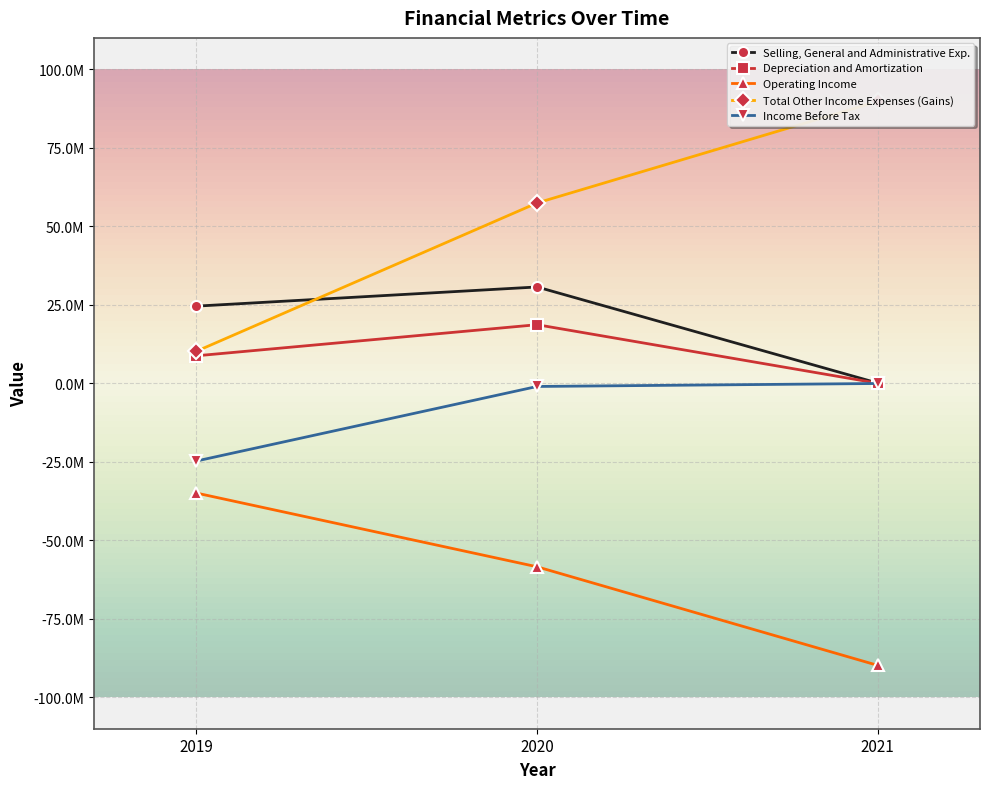

Which label corresponds to the smallest value in the chart?

2021